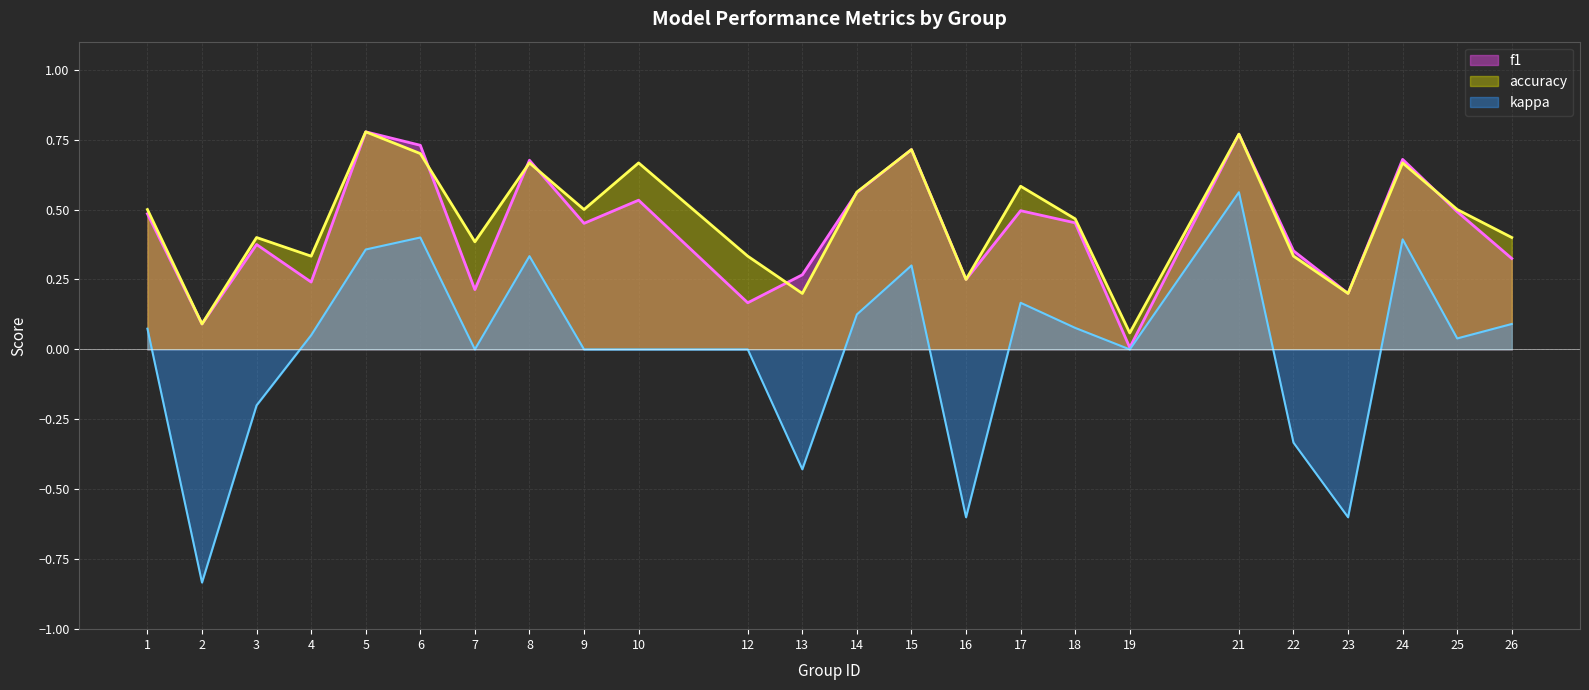

Which series has the largest total across all categories?

accuracy